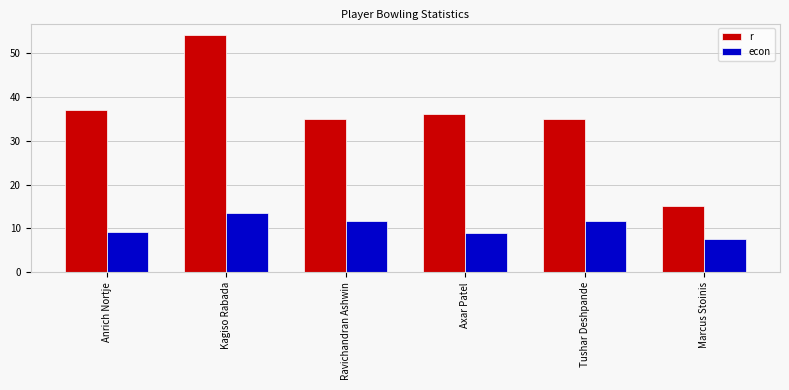

What is the label of the 2nd bar from the right?

Tushar Deshpande